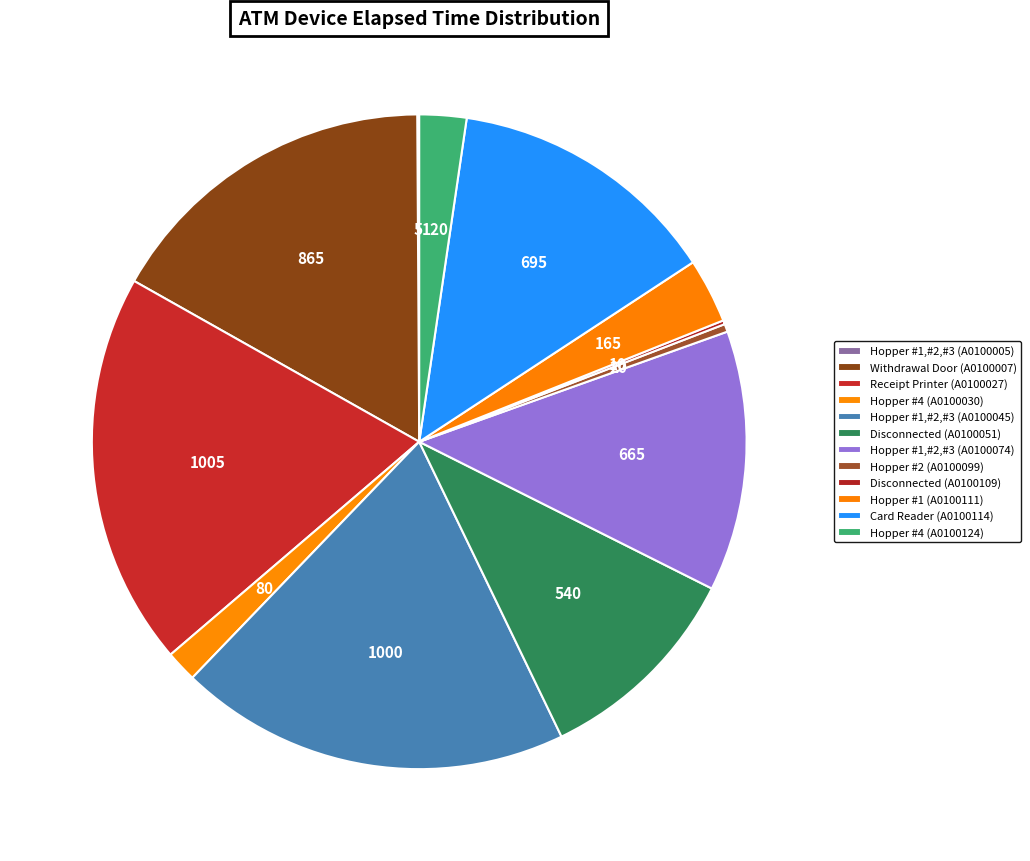

To the nearest percent, what is the average slice percentage?

8%